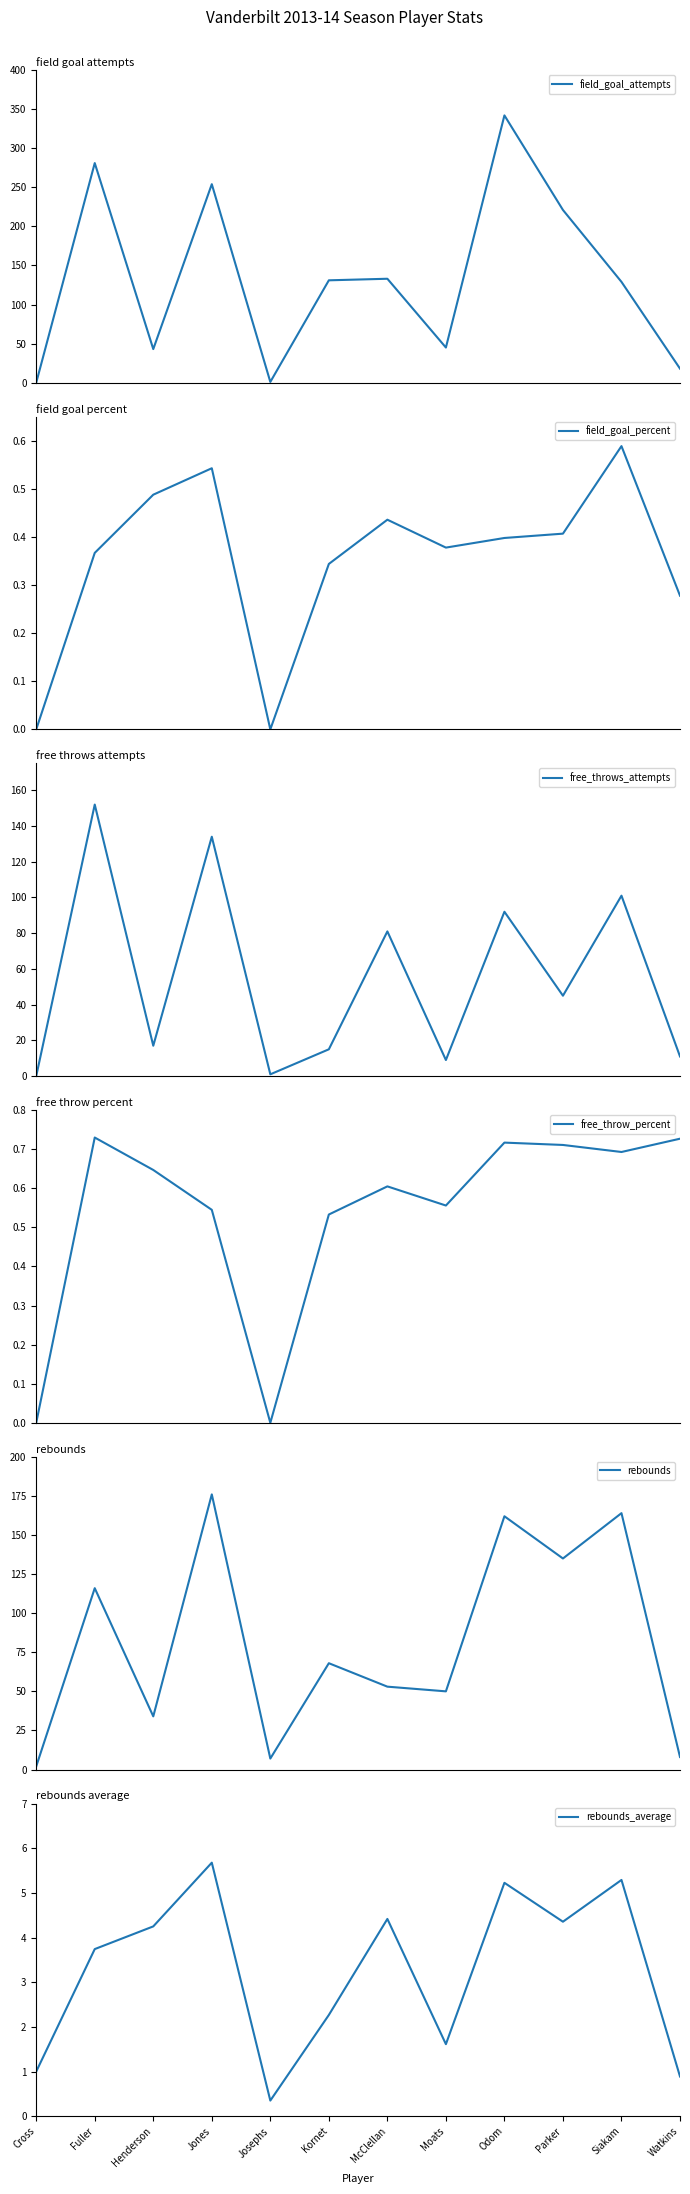

Rank the categories by rebounds_average value from lowest to highest.

Josephs, Watkins, Cross, Moats, Kornet, Fuller, Henderson, Parker, McClellan, Odom, Siakam, Jones